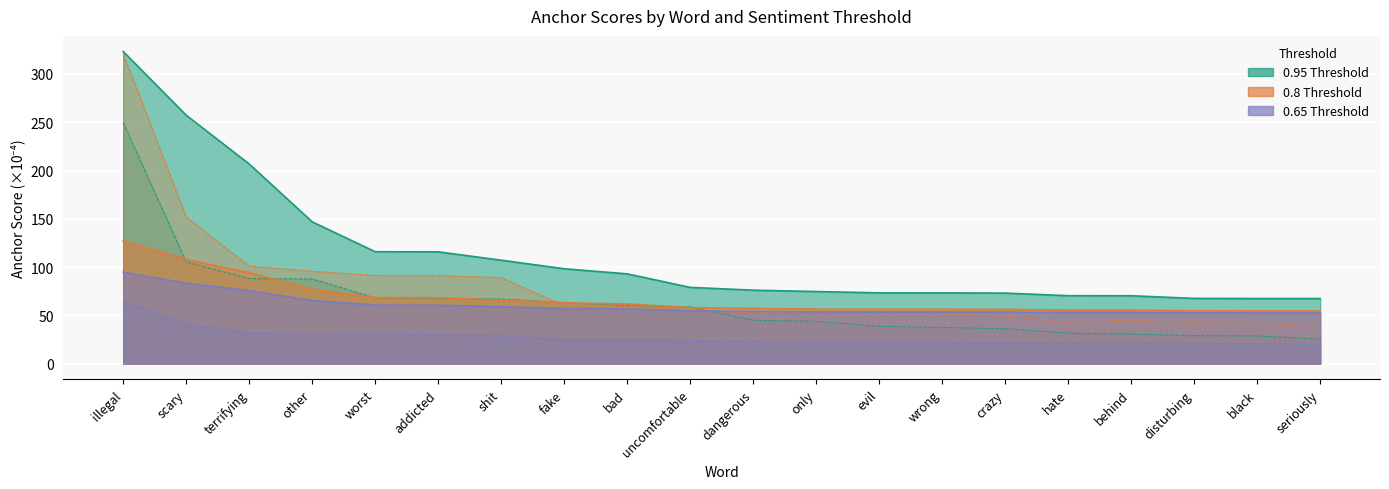

How many categories are shown in the chart?

20